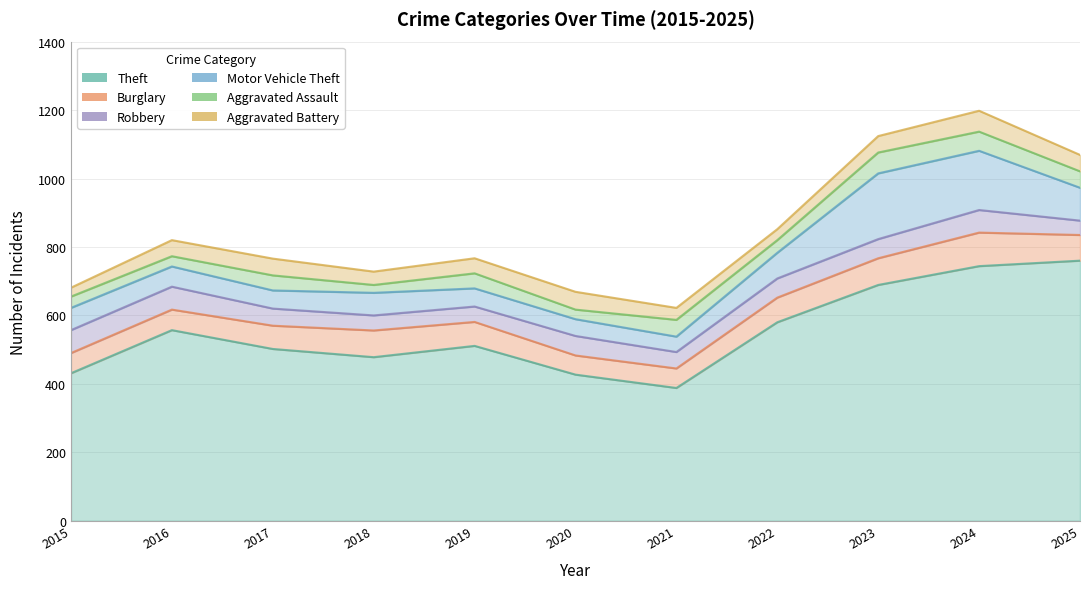

Where is the first local minimum for Burglary?

2020